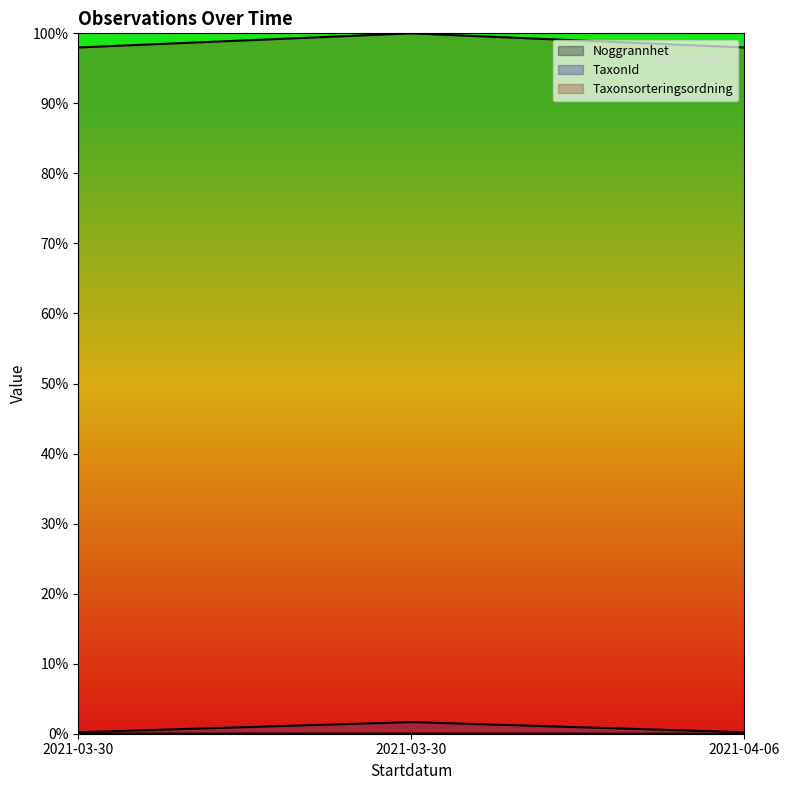

Which series has the largest total across all categories?

Noggrannhet